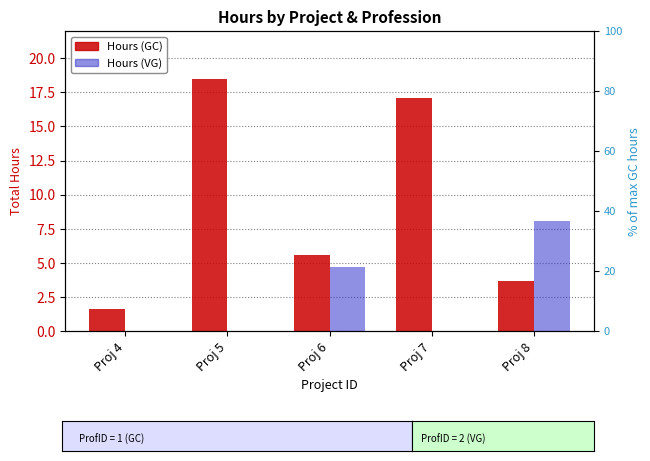

Which series changed the most between Proj 4 and Proj 7?

Hours (GC)